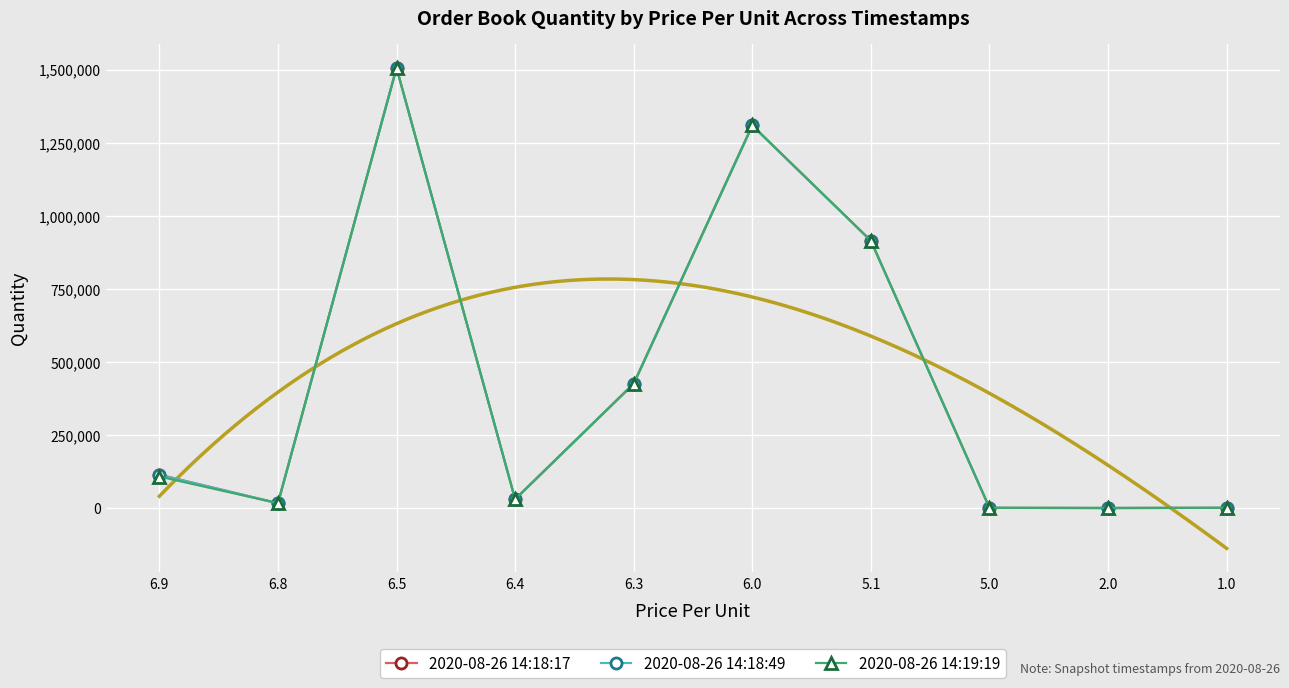

What is the total value across all series at 6.5?

4518438